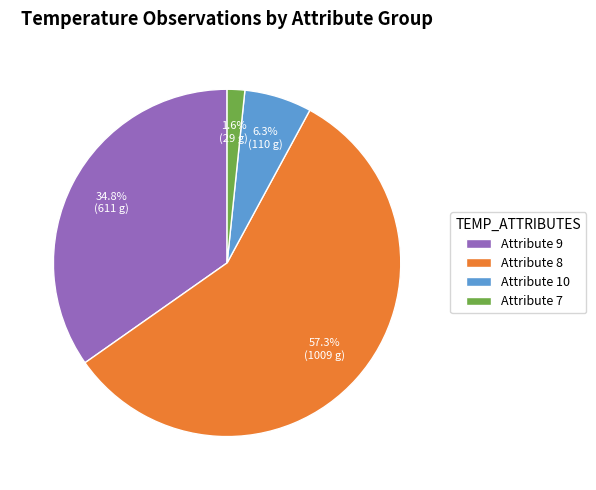

Rank the categories by value from lowest to highest.

Attribute 7, Attribute 10, Attribute 9, Attribute 8